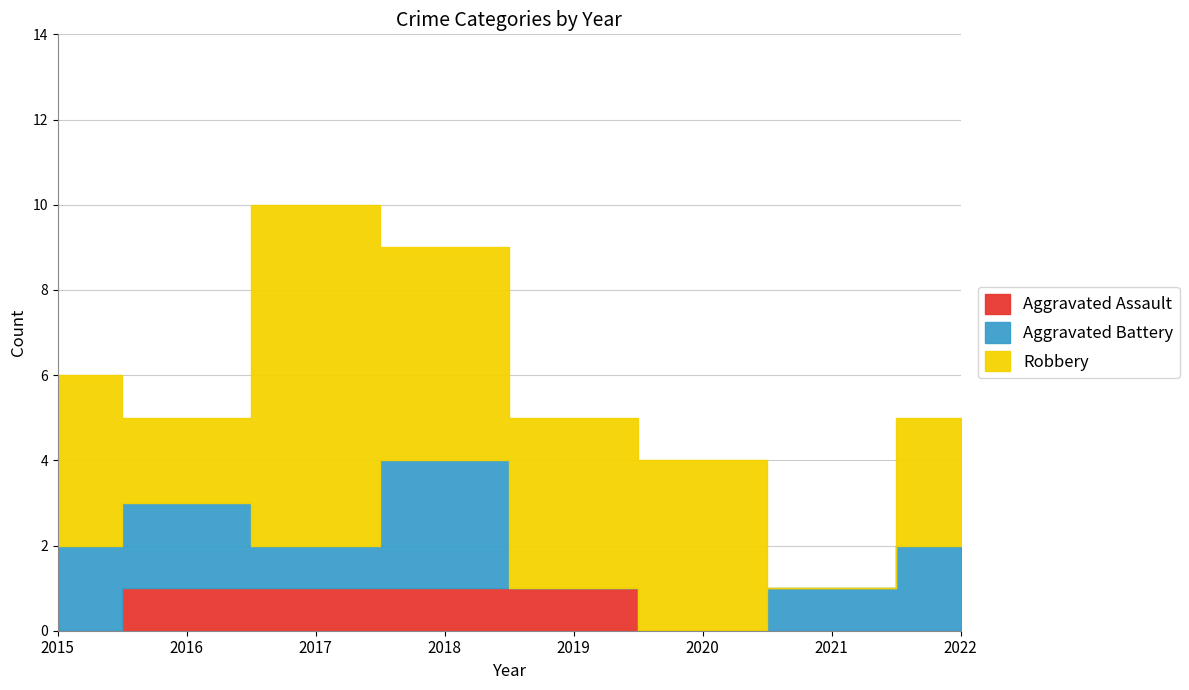

What is the maximum value shown in the chart?

8